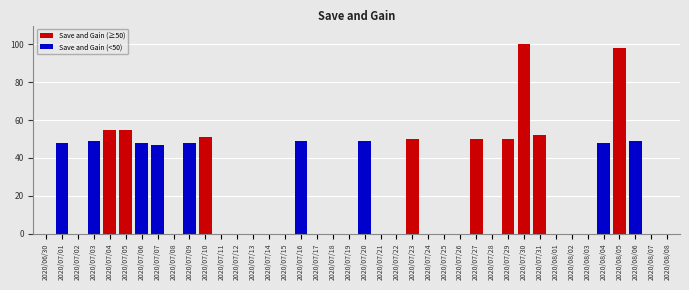

List the labels in order of value, smallest first.

2020/06/30, 2020/07/02, 2020/07/08, 2020/07/11, 2020/07/12, 2020/07/13, 2020/07/14, 2020/07/15, 2020/07/17, 2020/07/18, 2020/07/19, 2020/07/21, 2020/07/22, 2020/07/24, 2020/07/25, 2020/07/26, 2020/07/28, 2020/08/01, 2020/08/02, 2020/08/03, 2020/08/07, 2020/08/08, 2020/07/07, 2020/07/01, 2020/07/06, 2020/07/09, 2020/08/04, 2020/07/03, 2020/07/16, 2020/07/20, 2020/08/06, 2020/07/23, 2020/07/27, 2020/07/29, 2020/07/10, 2020/07/31, 2020/07/04, 2020/07/05, 2020/08/05, 2020/07/30